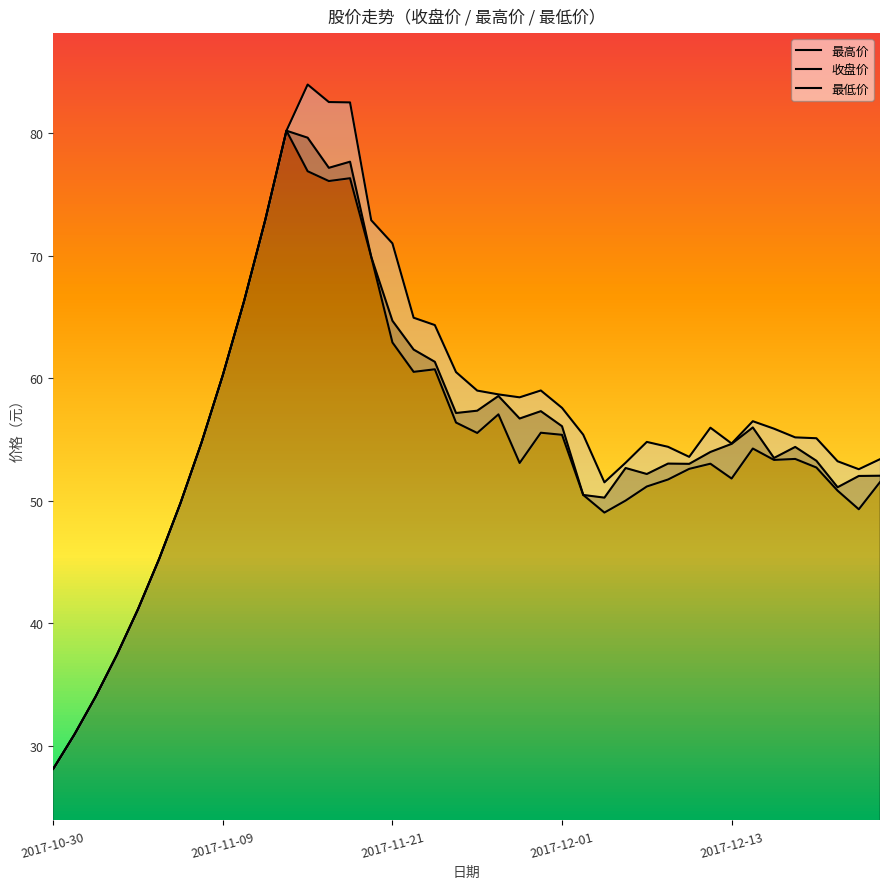

What is the total value across all series at 27?

155.8